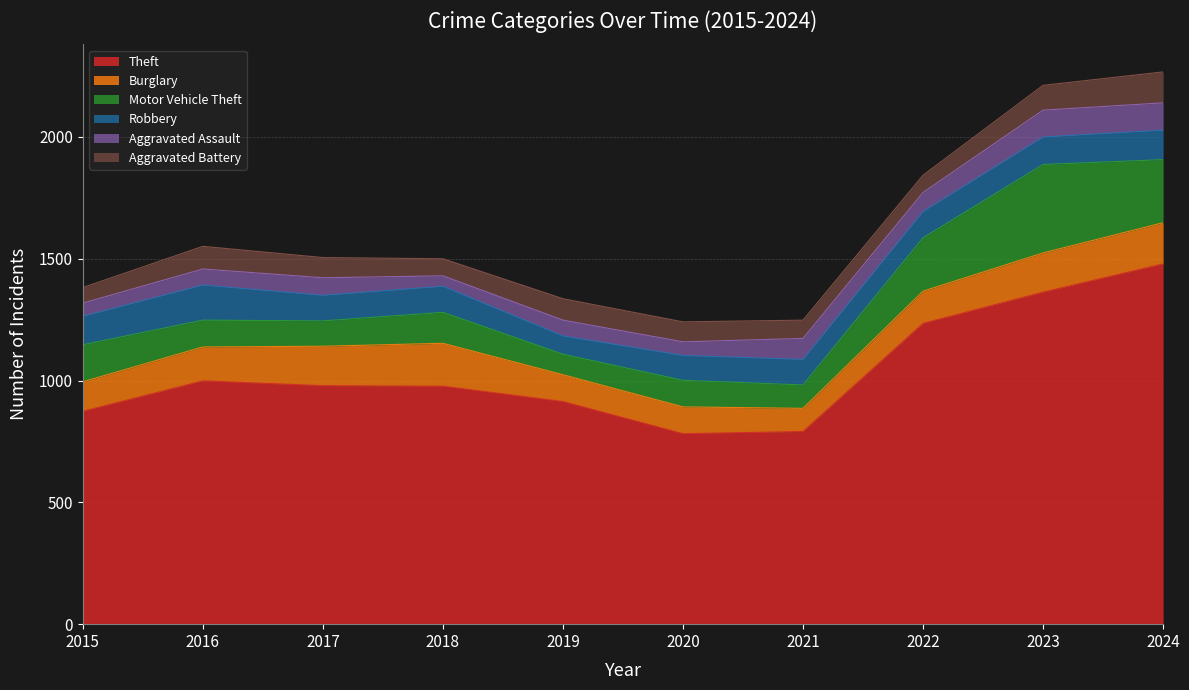

Where is Aggravated Battery nearest to the value 95?

2016